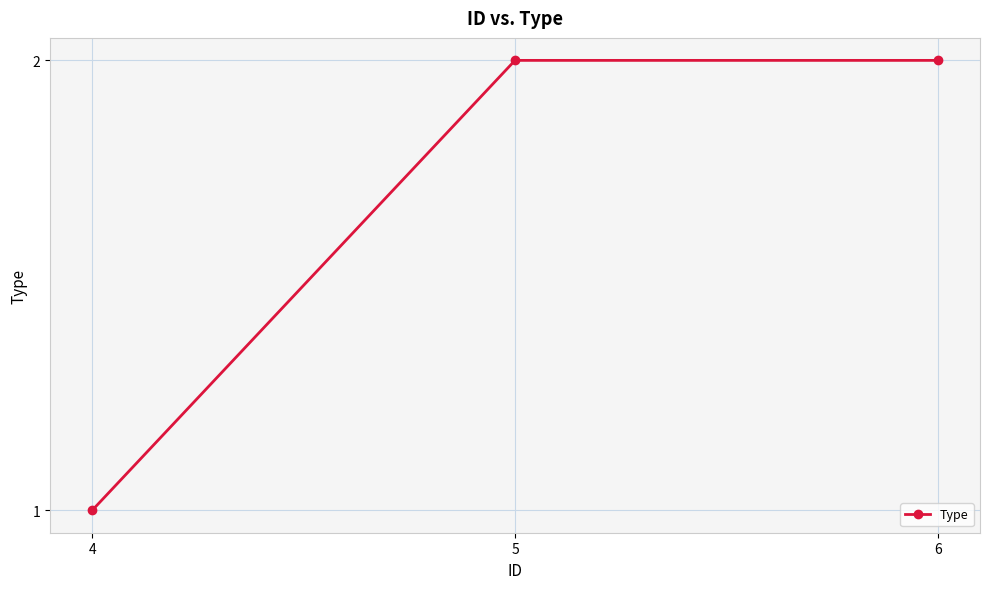

Which label corresponds to the smallest value in the chart?

4